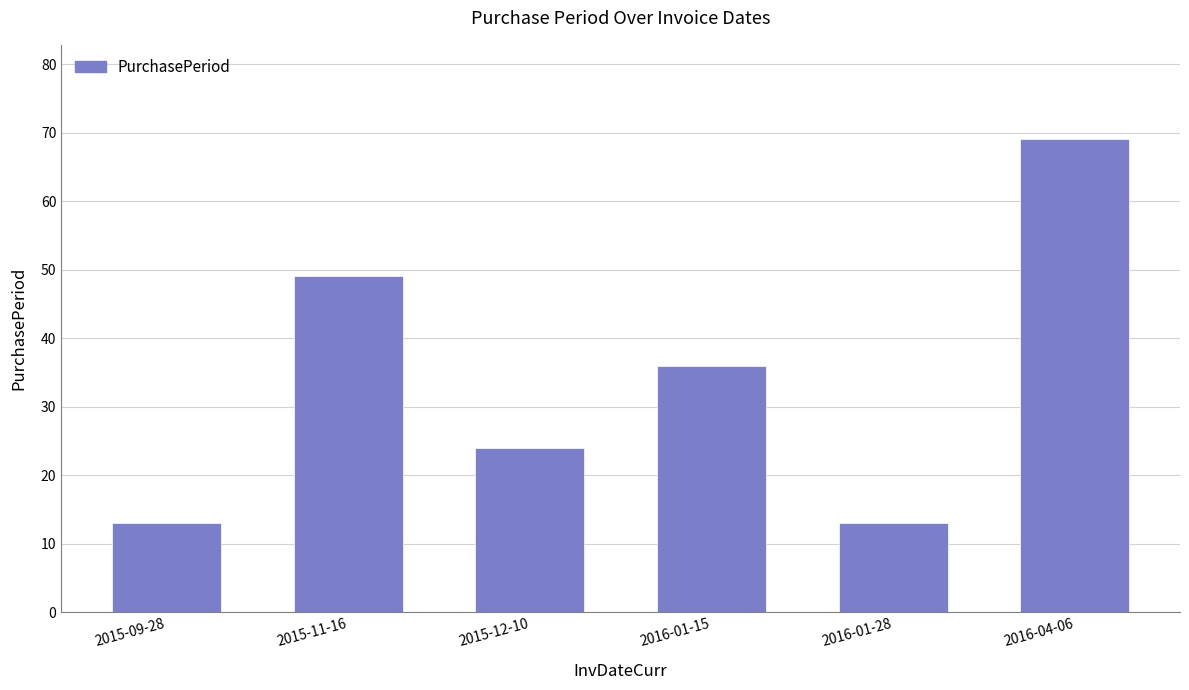

What is the change in value from 2015-12-10 to 2016-04-06?

+45